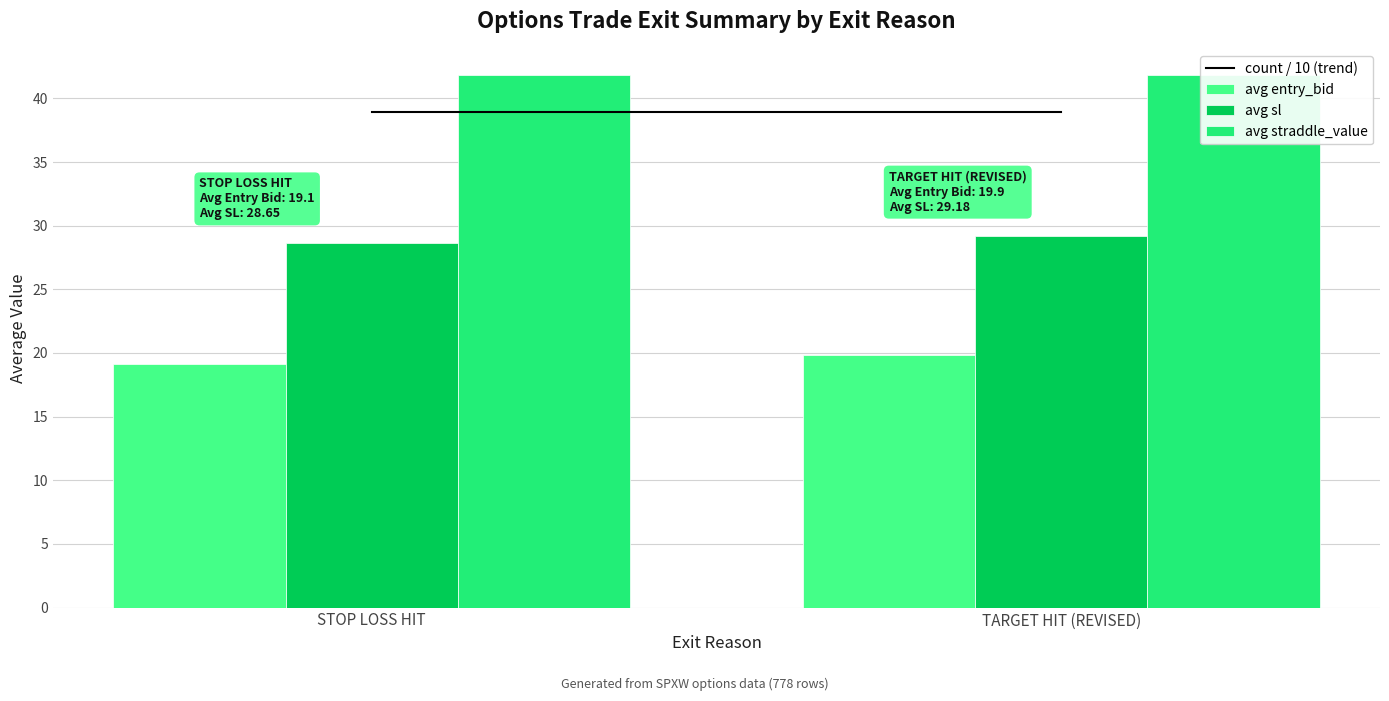

The avg sl series shows 16.4 at STOP LOSS HIT. True or false?

False